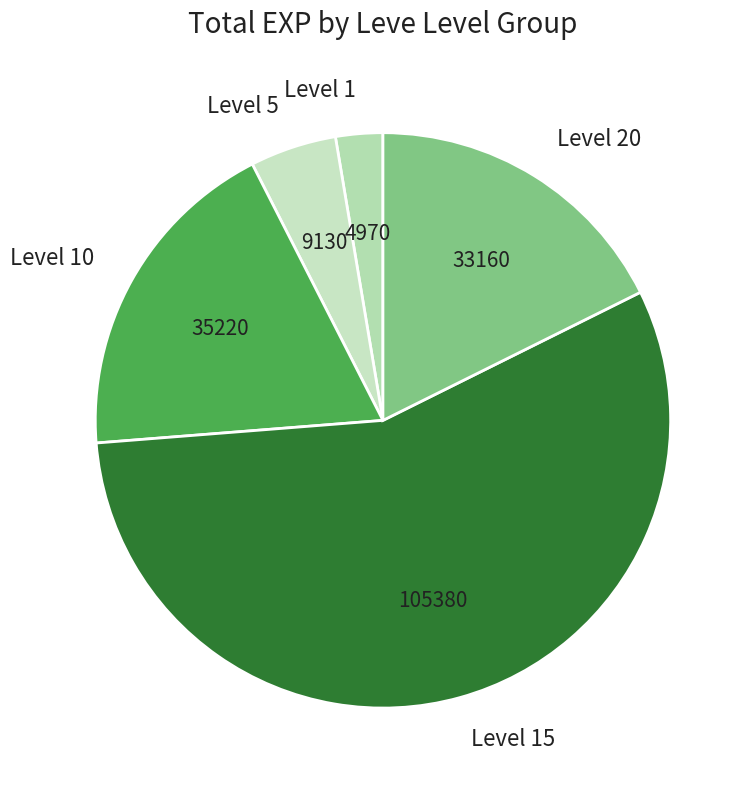

Is there a majority slice in this chart?

Yes